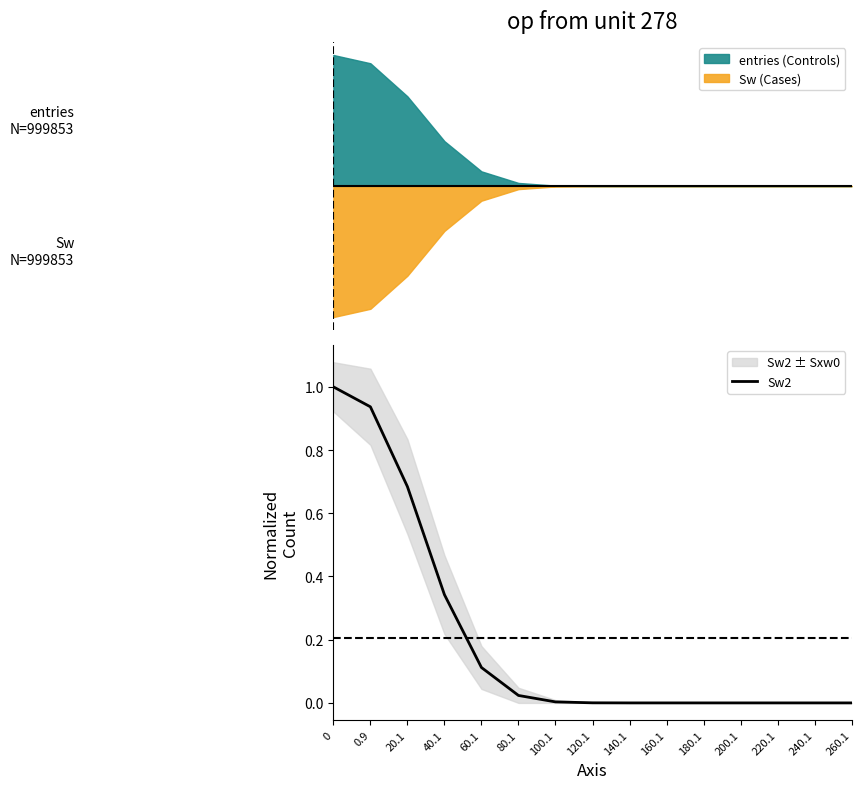

Reading left to right, list all the values displayed in this chart.

1.0	0.9	0.7	0.3	0.1	0.0	0.0	0.0	0.0	0.0	0.0	0.0	0.0	0.0	0.0